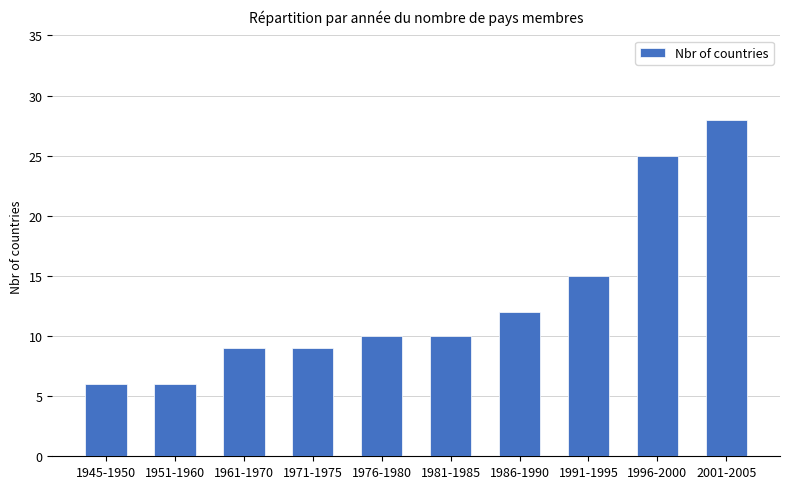

What is the ratio of the value at 1951-1960 to the value at 1961-1970?

0.7